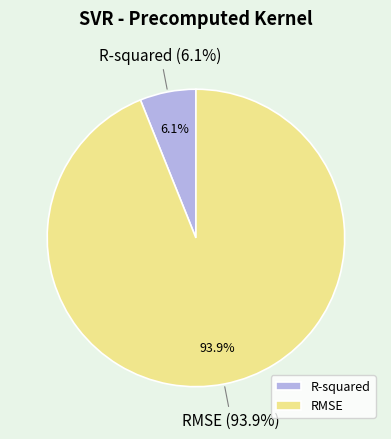

Do R-squared and RMSE together represent more than half of the pie?

Yes